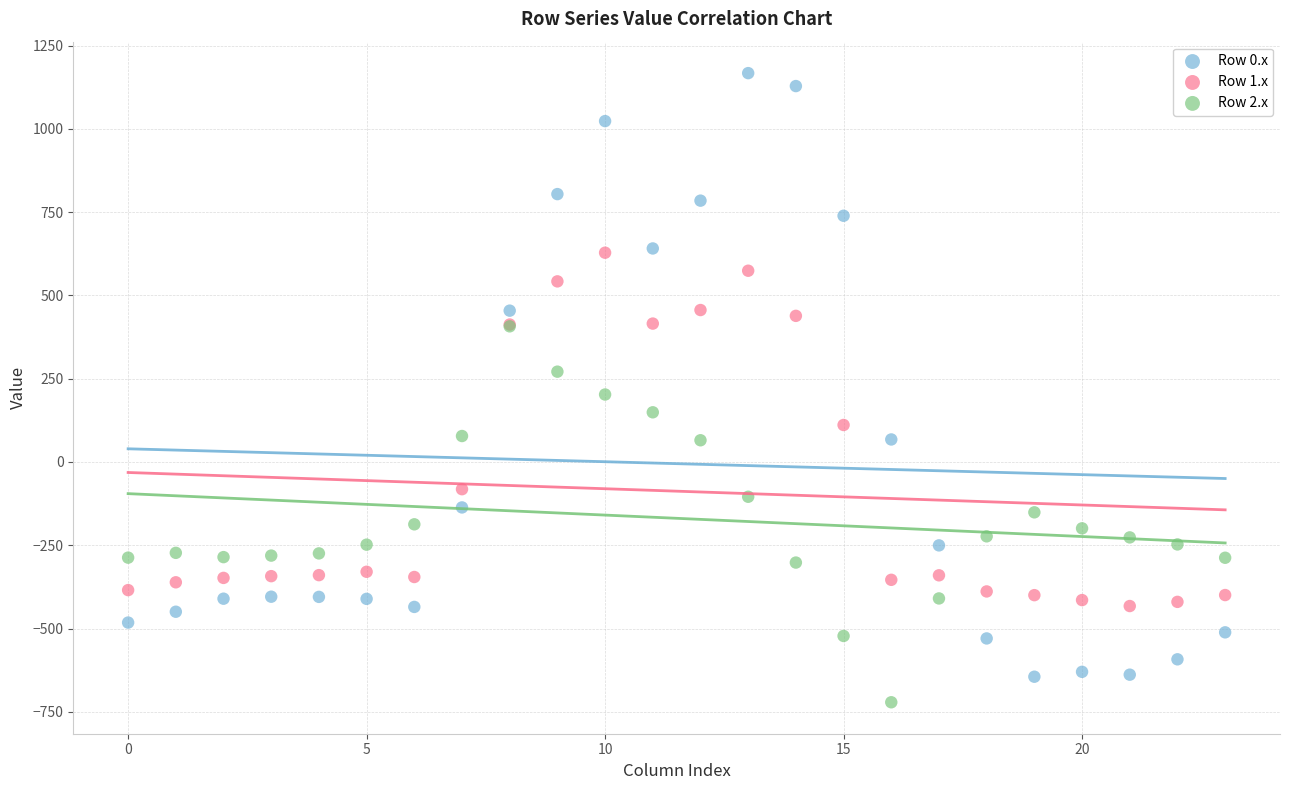

Which series has the widest spread of Y values?

Row 0.x